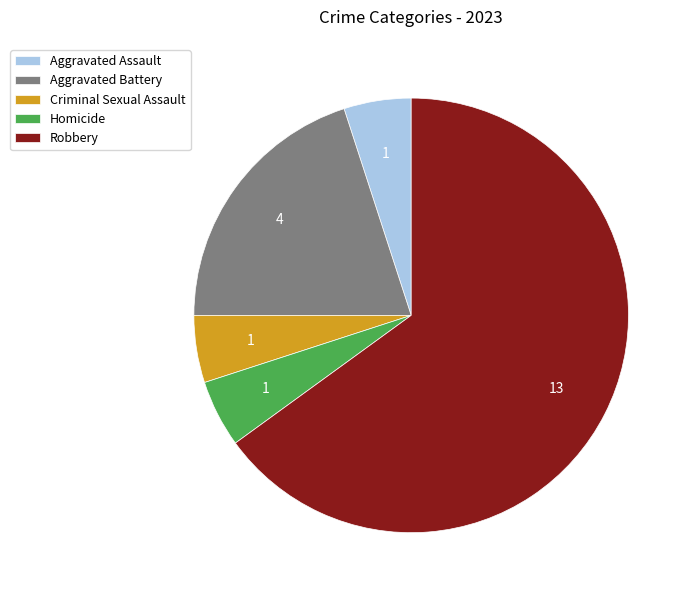

True or false: Homicide accounts for 5% of the total.

True